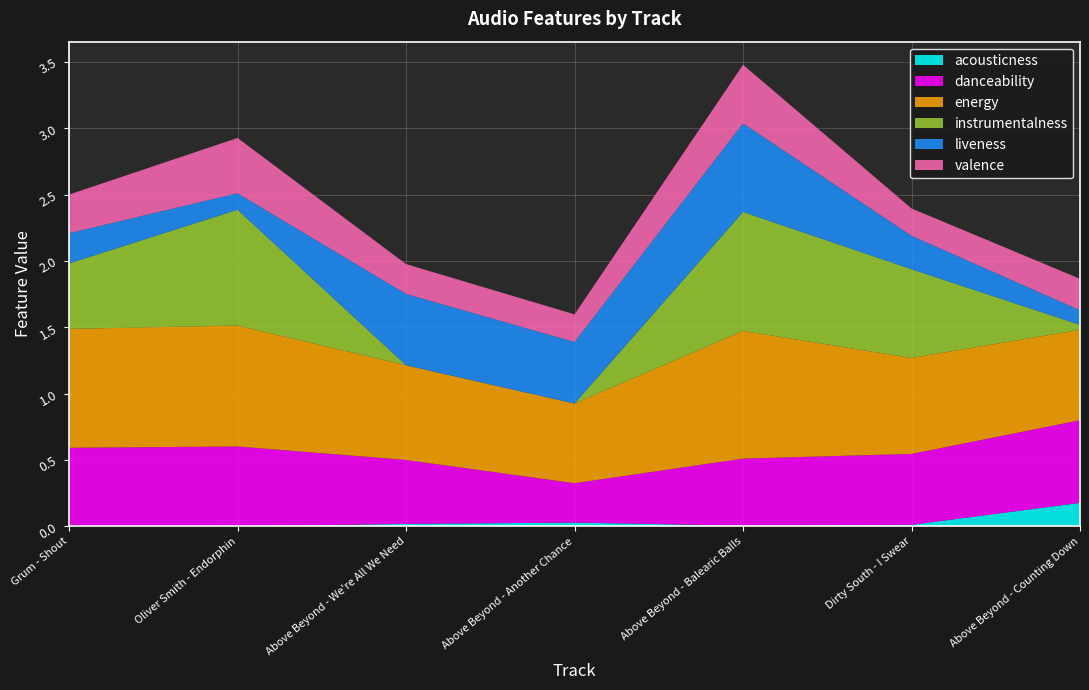

Reading left to right, extract all data points from this chart.

acousticness: Grum - Shout=0.0	Oliver Smith - Endorphin=0.0	Above Beyond - We're All We Need=0.0	Above Beyond - Another Chance=0.0	Above Beyond - Balearic Balls=0.0	Dirty South - I Swear=0.0	Above Beyond - Counting Down=0.2
danceability: Grum - Shout=0.6	Oliver Smith - Endorphin=0.6	Above Beyond - We're All We Need=0.5	Above Beyond - Another Chance=0.3	Above Beyond - Balearic Balls=0.5	Dirty South - I Swear=0.5	Above Beyond - Counting Down=0.6
energy: Grum - Shout=0.9	Oliver Smith - Endorphin=0.9	Above Beyond - We're All We Need=0.7	Above Beyond - Another Chance=0.6	Above Beyond - Balearic Balls=1.0	Dirty South - I Swear=0.7	Above Beyond - Counting Down=0.7
instrumentalness: Grum - Shout=0.5	Oliver Smith - Endorphin=0.9	Above Beyond - We're All We Need=0.0	Above Beyond - Another Chance=0.0	Above Beyond - Balearic Balls=0.9	Dirty South - I Swear=0.7	Above Beyond - Counting Down=0.0
liveness: Grum - Shout=0.2	Oliver Smith - Endorphin=0.1	Above Beyond - We're All We Need=0.5	Above Beyond - Another Chance=0.5	Above Beyond - Balearic Balls=0.7	Dirty South - I Swear=0.3	Above Beyond - Counting Down=0.1
valence: Grum - Shout=0.3	Oliver Smith - Endorphin=0.4	Above Beyond - We're All We Need=0.2	Above Beyond - Another Chance=0.2	Above Beyond - Balearic Balls=0.4	Dirty South - I Swear=0.2	Above Beyond - Counting Down=0.2